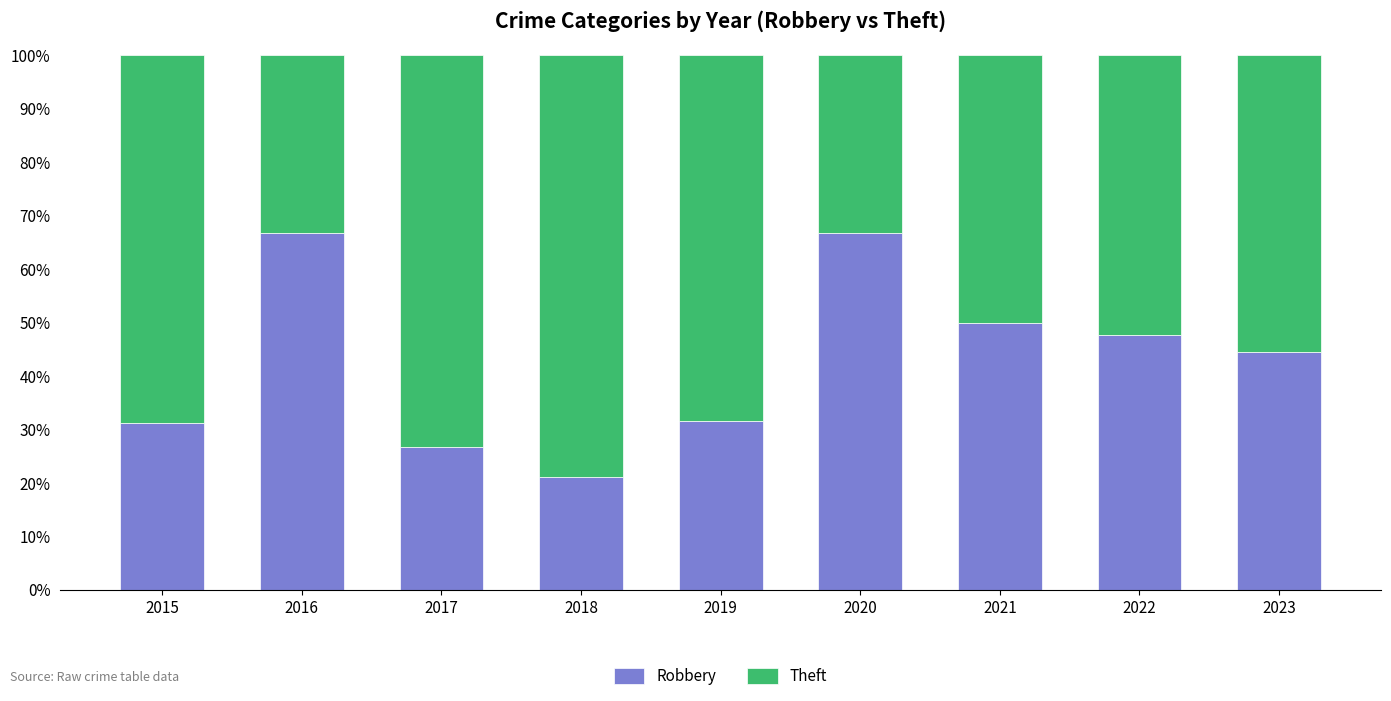

What is the highest value of the Robbery series?

66.7